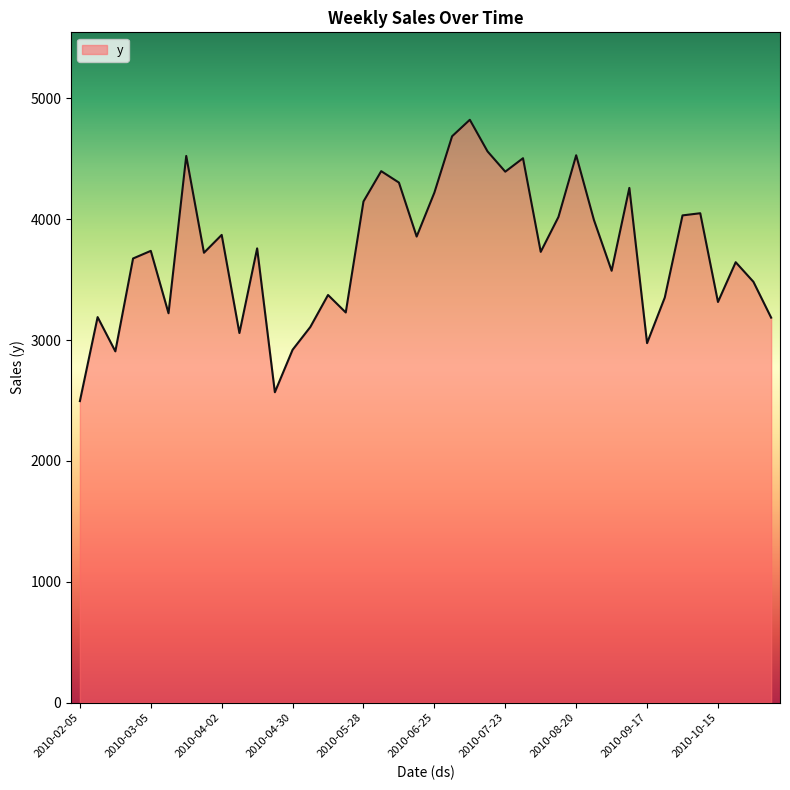

What is the difference between the maximum and minimum values?

2327.9